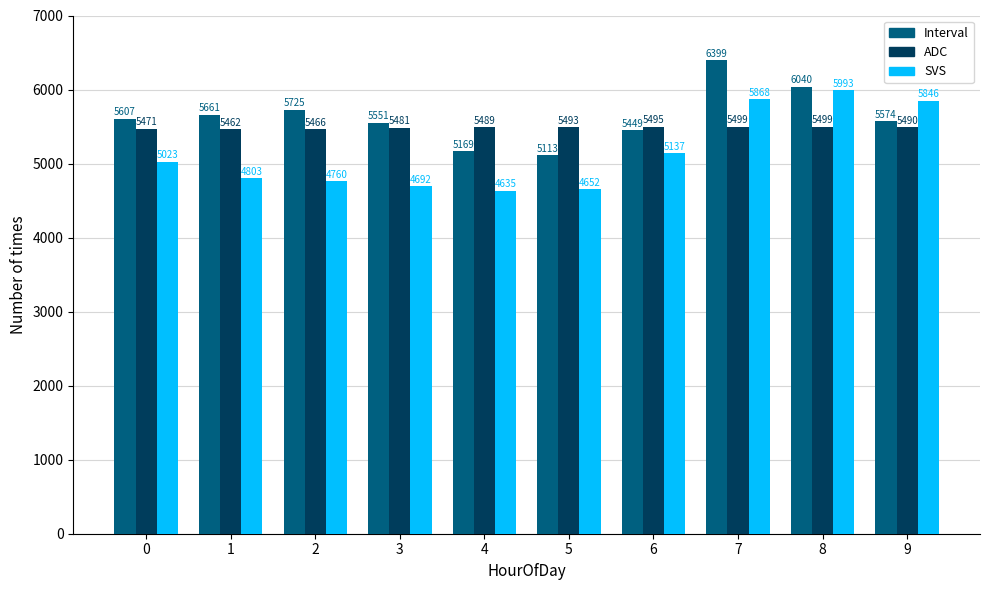

At which category is the sum across all series the highest?

7